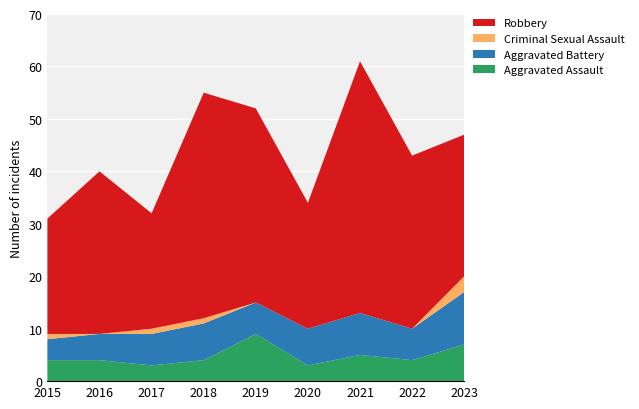

Reading right to left, transcribe all the data shown in this chart.

Aggravated Assault: 7	4	5	3	9	4	3	4	4
Aggravated Battery: 10	6	8	7	6	7	6	5	4
Criminal Sexual Assault: 3	0	0	0	0	1	1	0	1
Robbery: 27	33	48	24	37	43	22	31	22